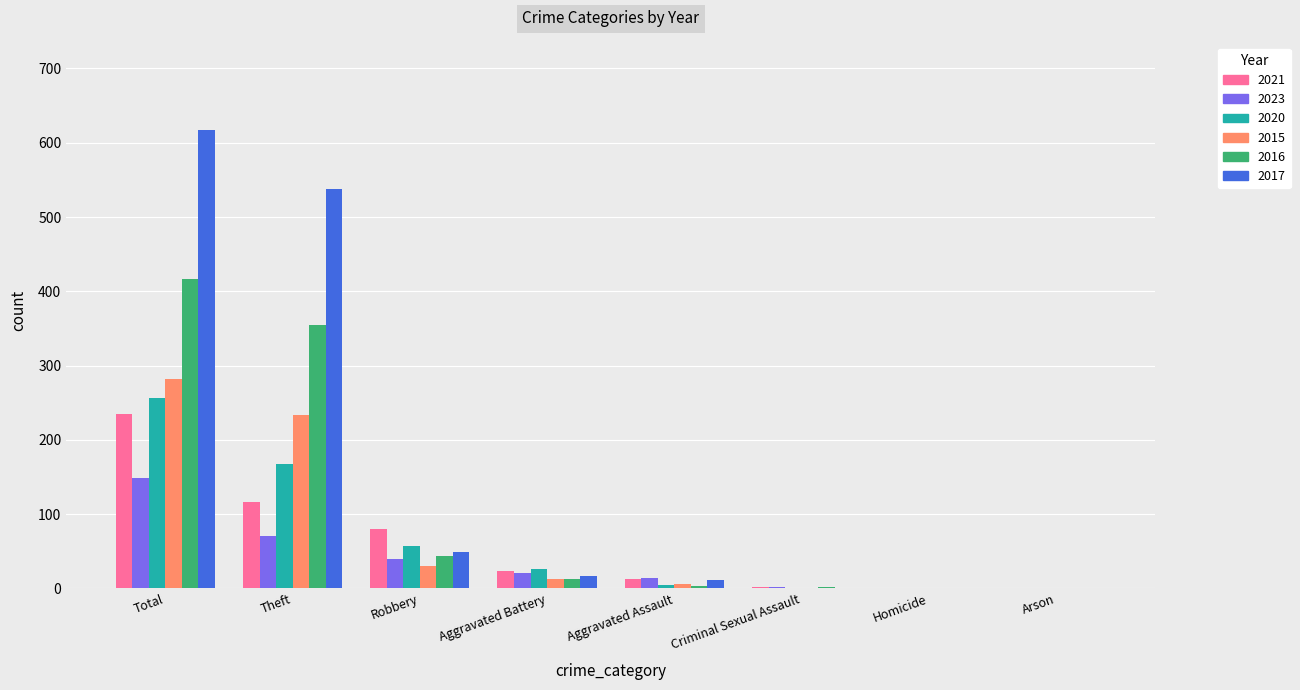

What is the approximate value of 2023 at Criminal Sexual Assault?

2